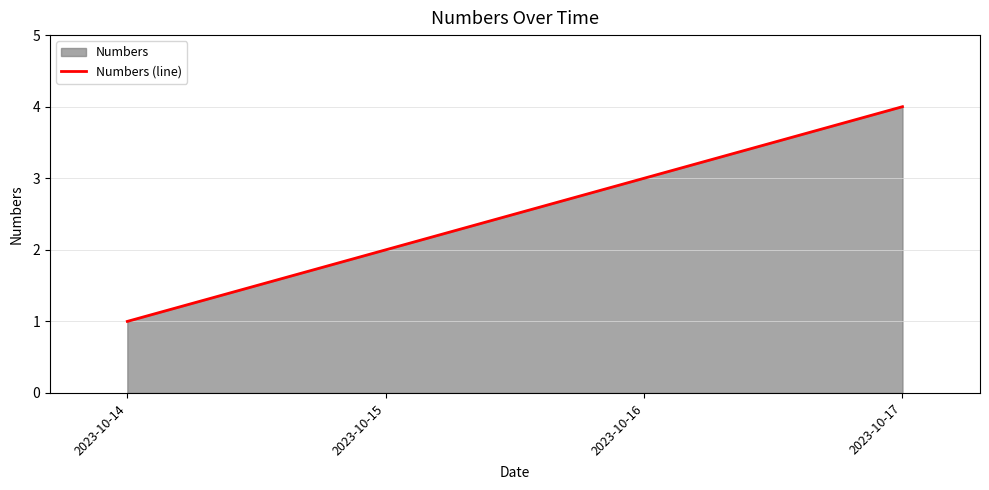

Reading left to right, transcribe all the data shown in this chart.

1	2	3	4